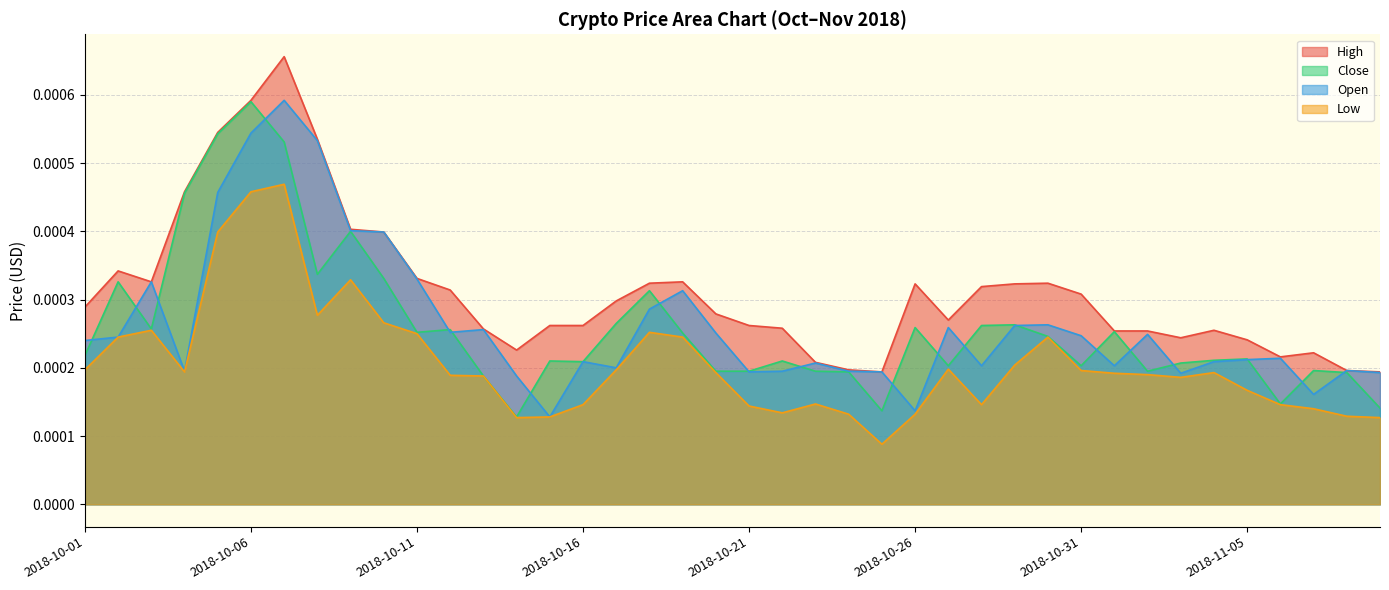

At which category does the chart reach its minimum across all series?

2018-10-25